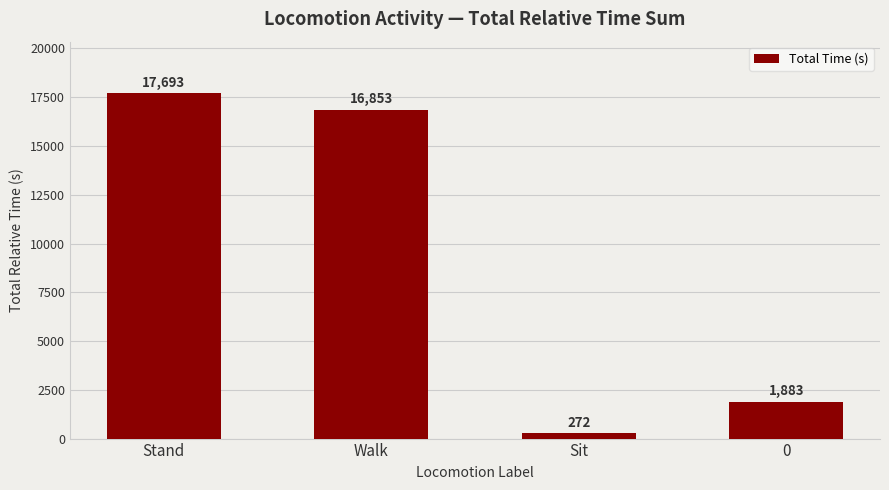

What position from the right is Stand?

4